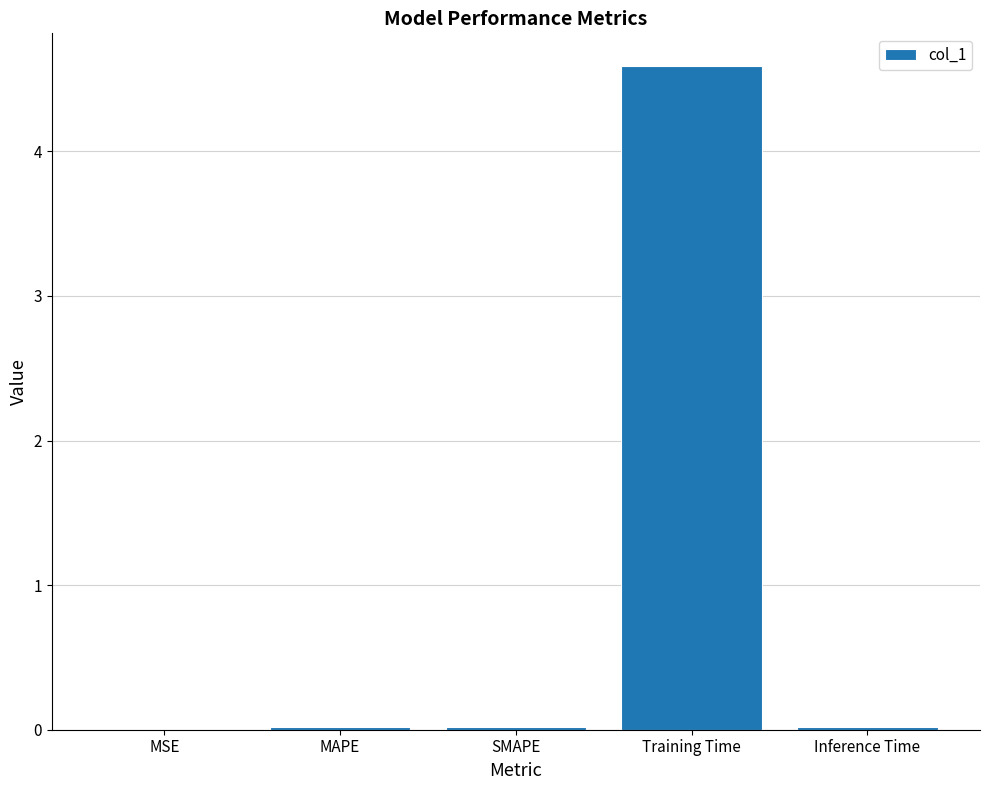

What is the approximate value at Training Time?

4.6